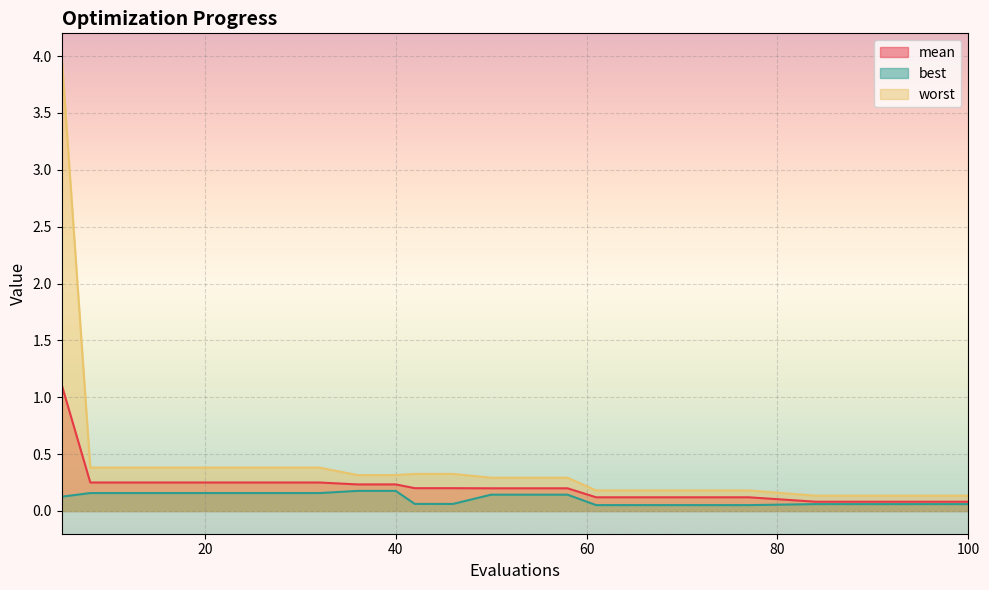

What is the spread (max minus min) of values at 50?

0.1